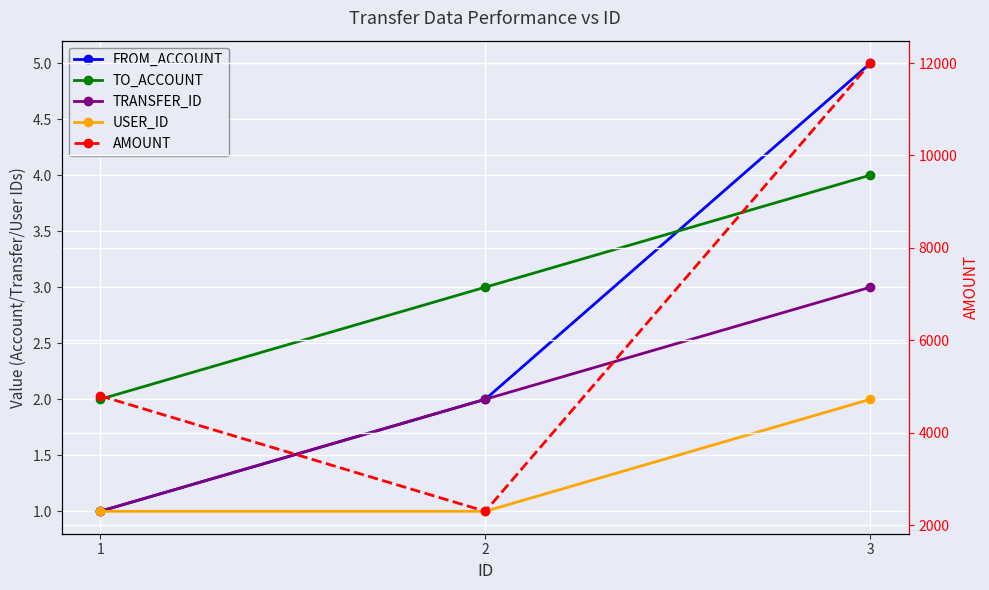

Which has a higher value, 3 or 1?

3